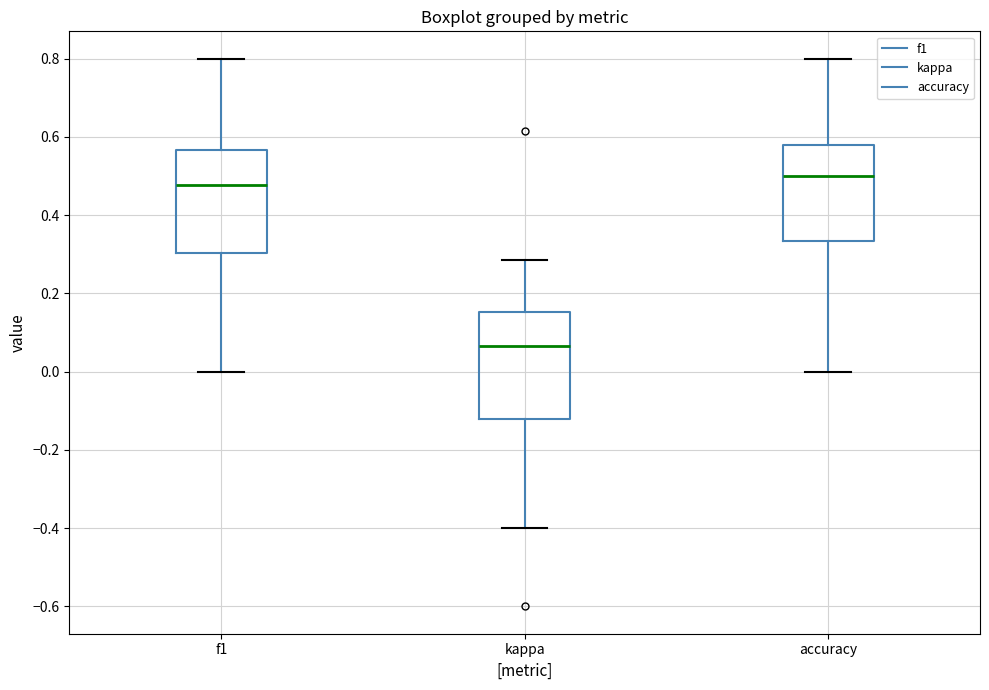

Where is the upper edge of the box for kappa on the y-axis? The values are not printed on the chart, so give them approximately, as read against the axis.

0.16